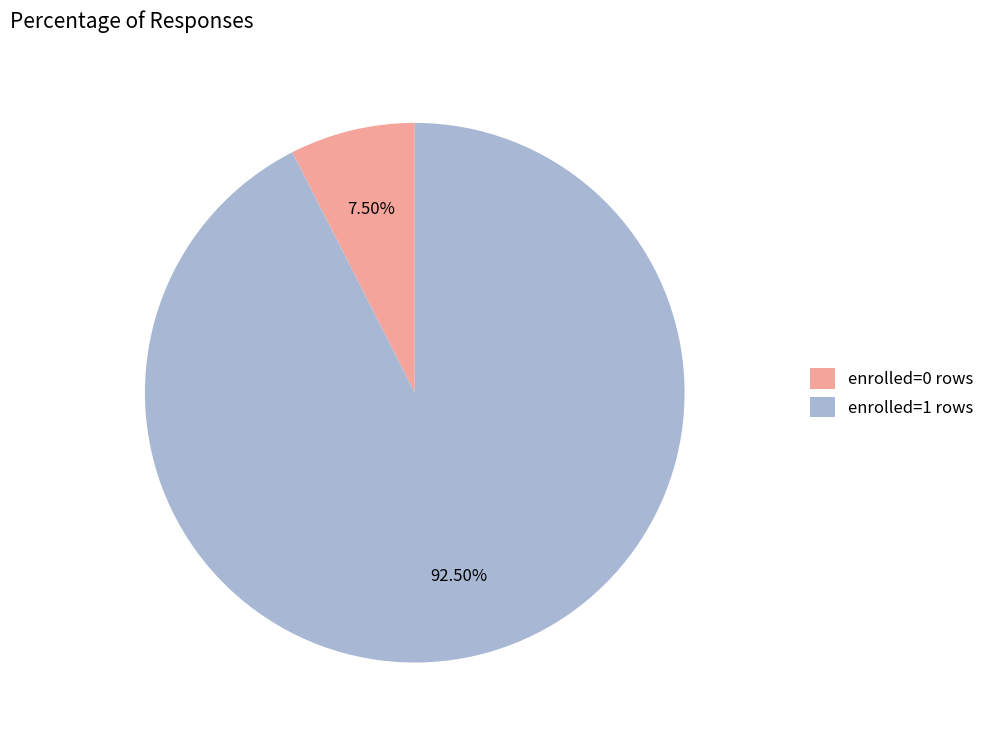

Which category has the biggest portion of the pie?

enrolled=1 rows